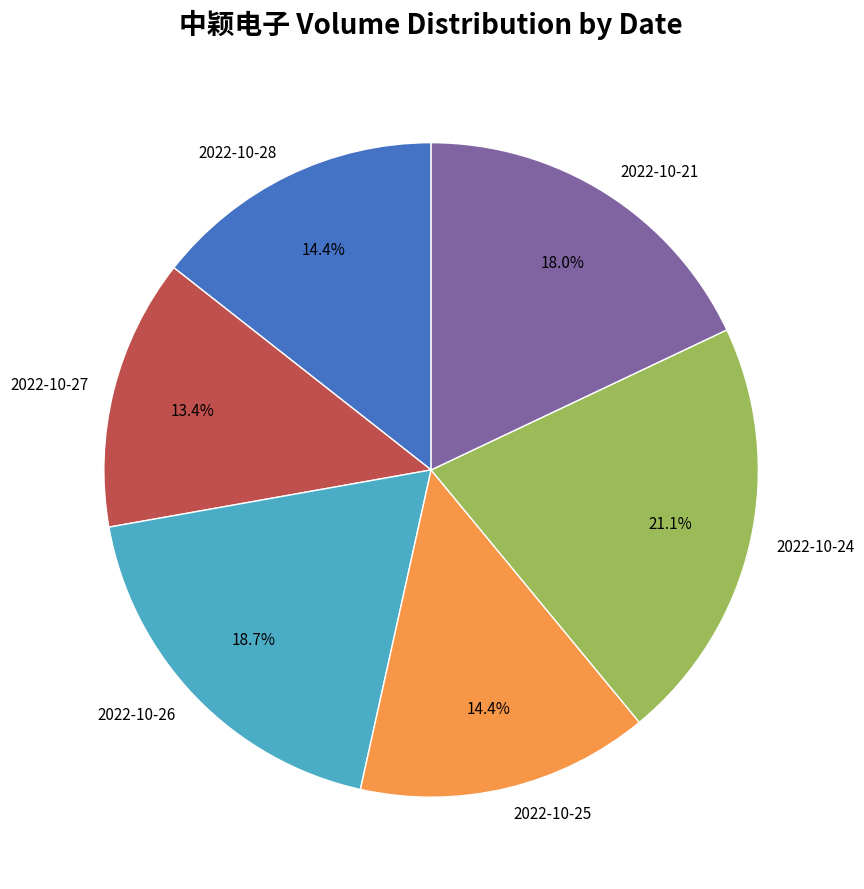

Which slice is the smallest?

2022-10-27